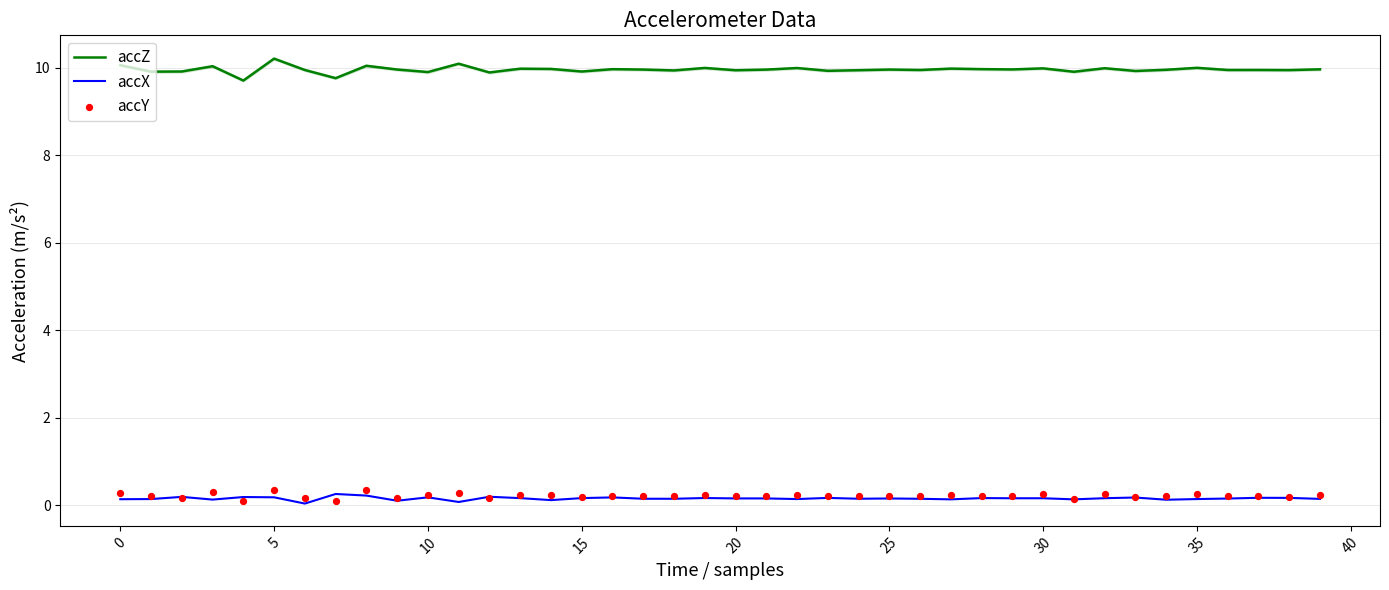

True or false: accZ and accX cross at least once.

False